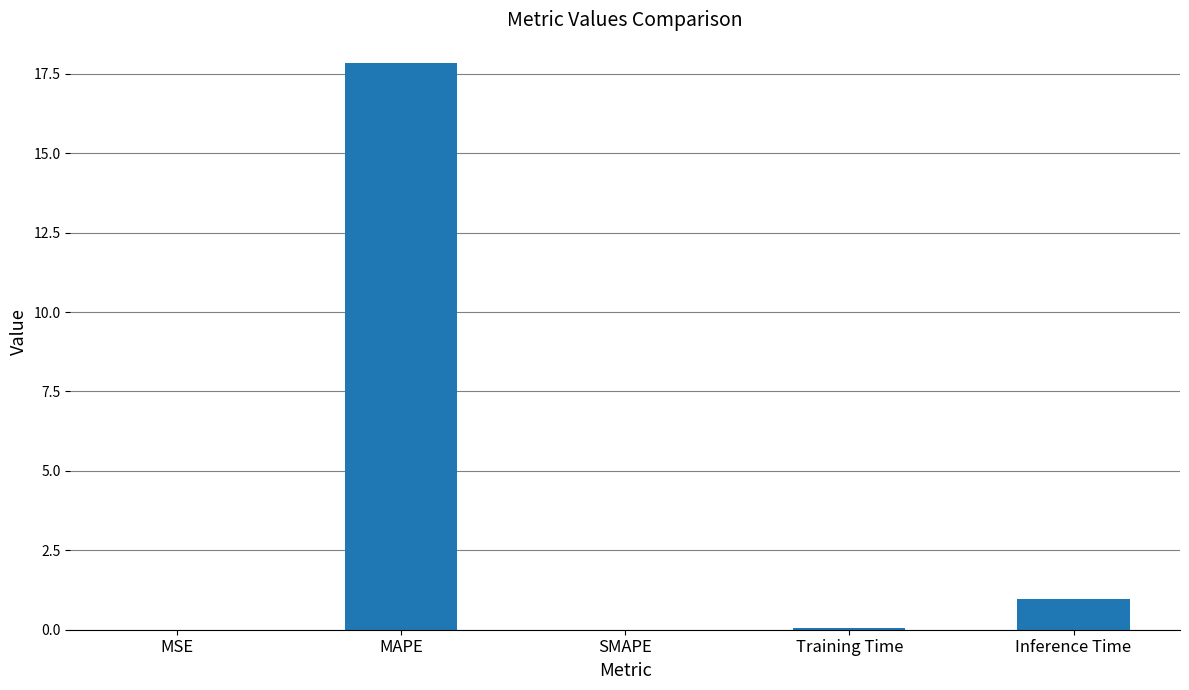

Count the number of categories in the chart.

5